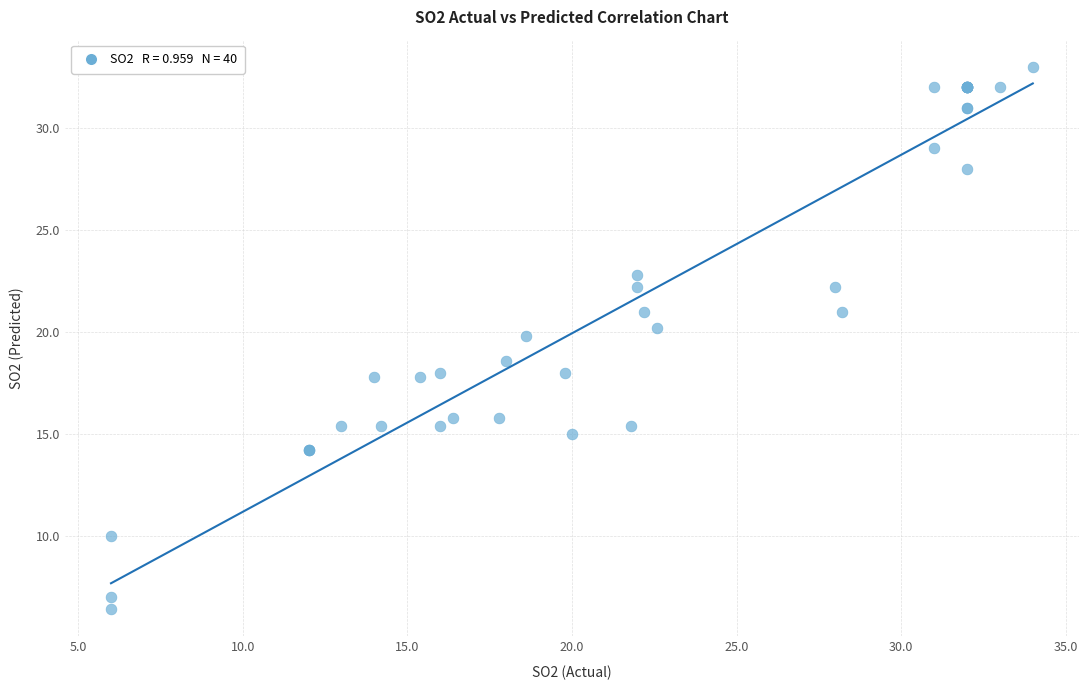

What Y value in the scatter plot is closest to 19?

18.6